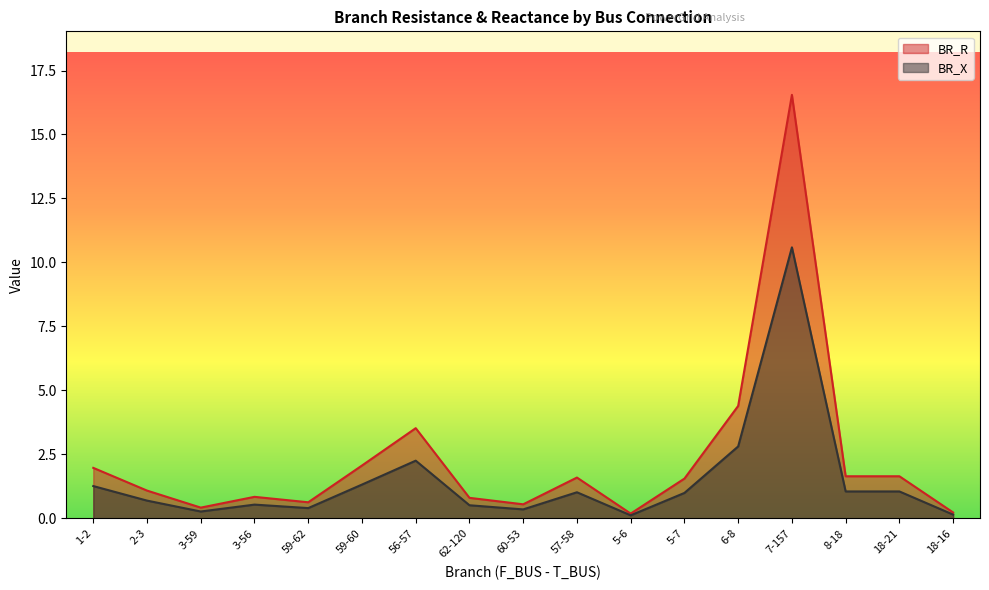

At 60-53, list the series in order from smallest to largest.

BR_X, BR_R